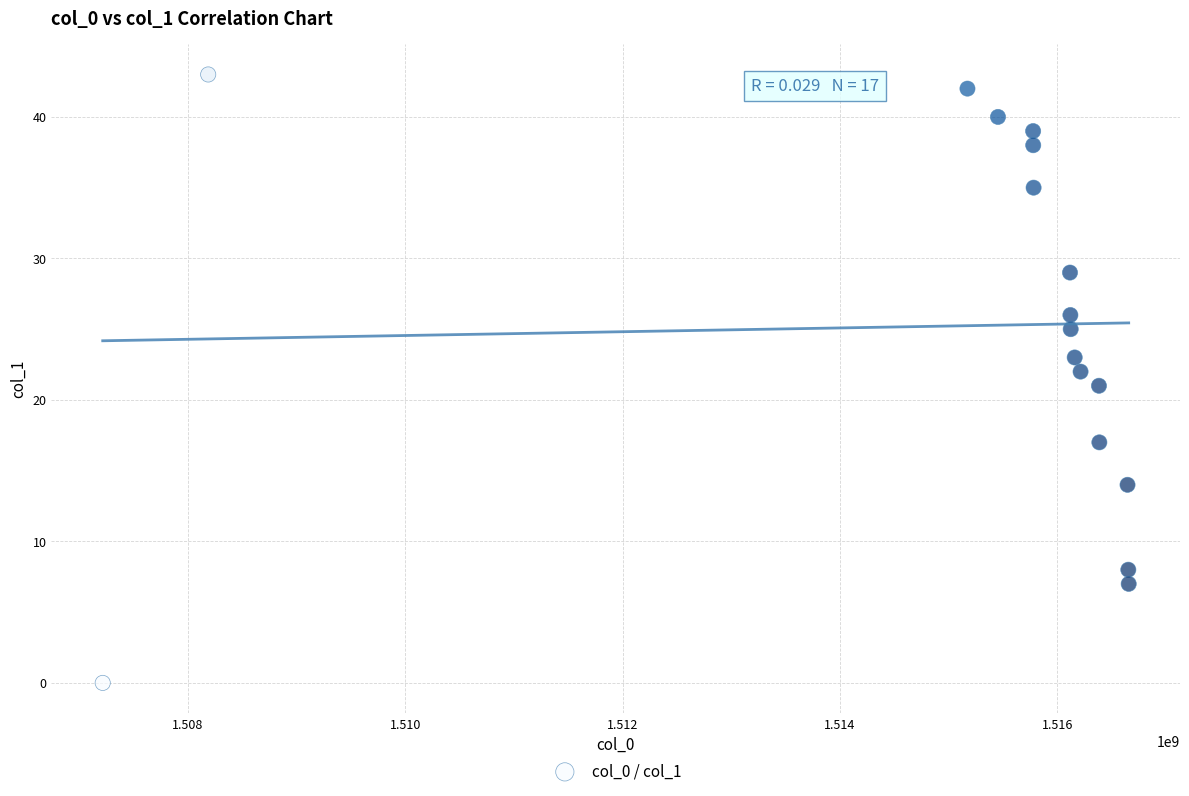

What is the range of X values (max minus min)?

9437597